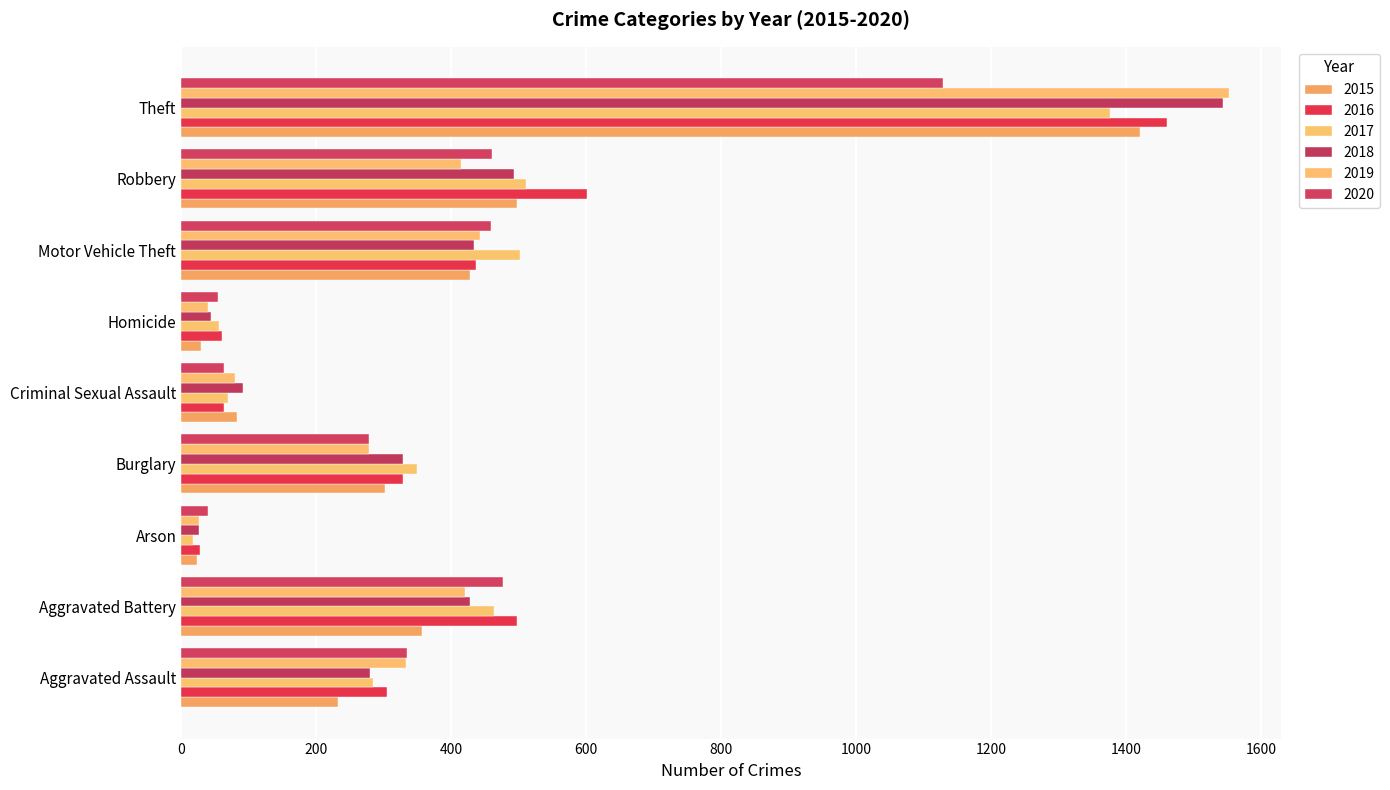

Where is 2016 nearest to the value 744?

Robbery